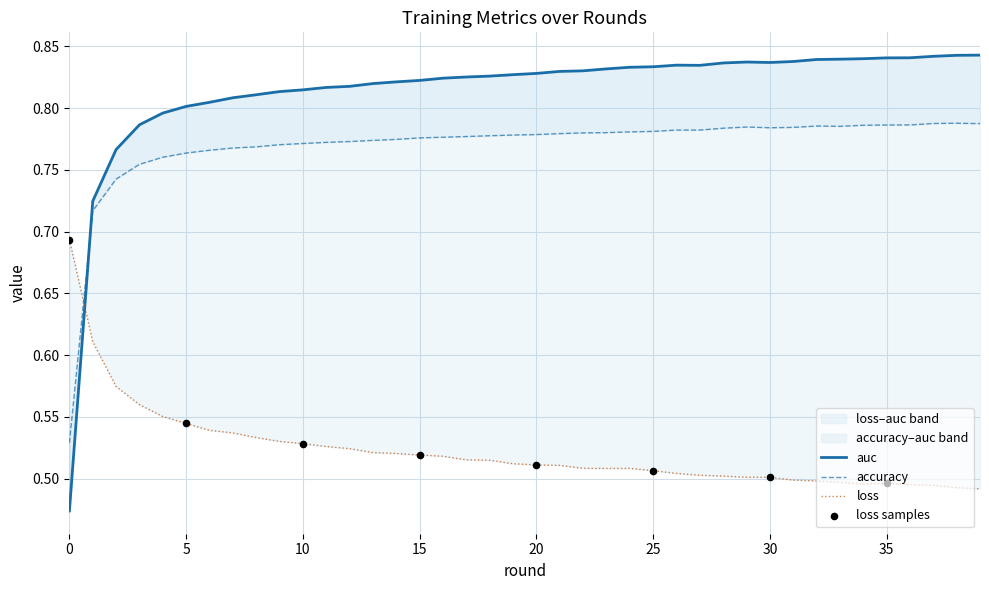

What is the total value across all series at 25?

2.1